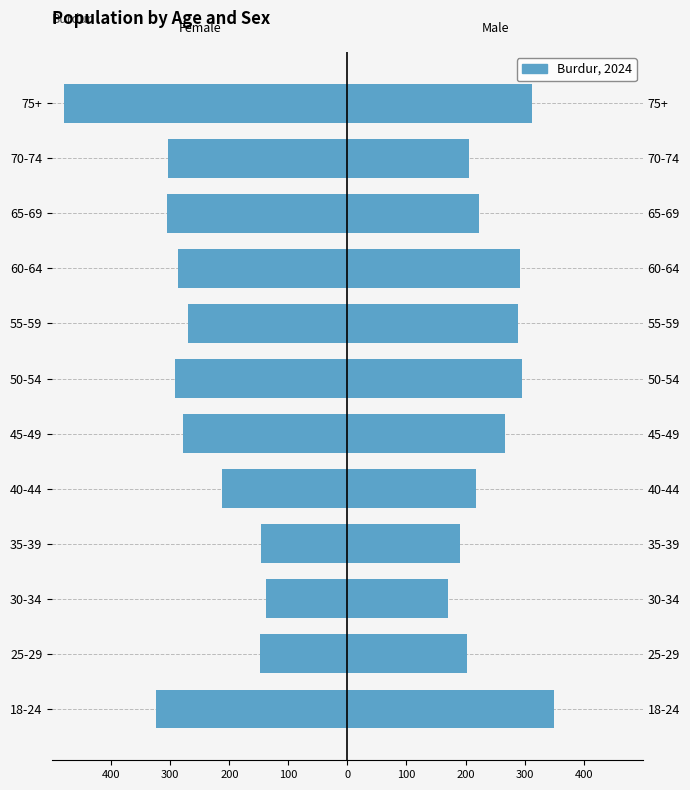

What is the difference between the maximum and minimum values in the Male series?

179